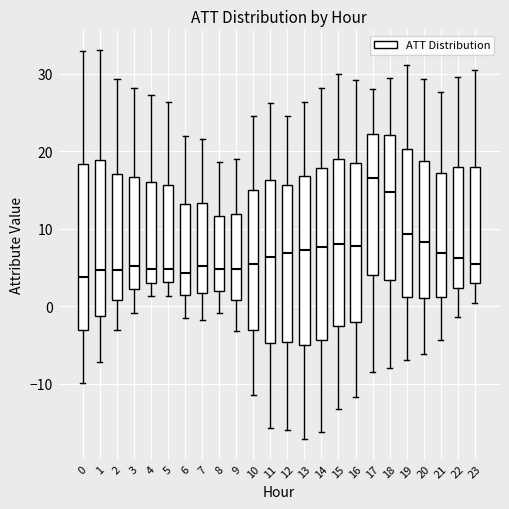

Reading left to right, read every box against the y-axis: the position of its median line, the range the box covers, and the ends of its whiskers. The values are not printed on the chart, so give them approximately, as read against the axis.

0: median 4, box -3 to 18, whiskers -10 to 33
1: median 5, box -1 to 19, whiskers -7 to 33
2: median 5, box 1 to 17, whiskers -3 to 29
3: median 5, box 2 to 17, whiskers -1 to 28
4: median 5, box 3 to 16, whiskers 1 to 27
5: median 5, box 3 to 16, whiskers 1 to 26
6: median 4, box 1 to 13, whiskers -2 to 22
7: median 5, box 2 to 13, whiskers -2 to 22
8: median 5, box 2 to 12, whiskers -1 to 19
9: median 5, box 1 to 12, whiskers -3 to 19
10: median 5, box -3 to 15, whiskers -11 to 24
11: median 6, box -5 to 16, whiskers -16 to 26
12: median 7, box -5 to 16, whiskers -16 to 24
13: median 7, box -5 to 17, whiskers -17 to 26
14: median 8, box -4 to 18, whiskers -16 to 28
15: median 8, box -3 to 19, whiskers -13 to 30
16: median 8, box -2 to 18, whiskers -12 to 29
17: median 17, box 4 to 22, whiskers -8 to 28
18: median 15, box 3 to 22, whiskers -8 to 29
19: median 9, box 1 to 20, whiskers -7 to 31
20: median 8, box 1 to 19, whiskers -6 to 29
21: median 7, box 1 to 17, whiskers -4 to 28
22: median 6, box 2 to 18, whiskers -1 to 30
23: median 5, box 3 to 18, whiskers 0 to 30